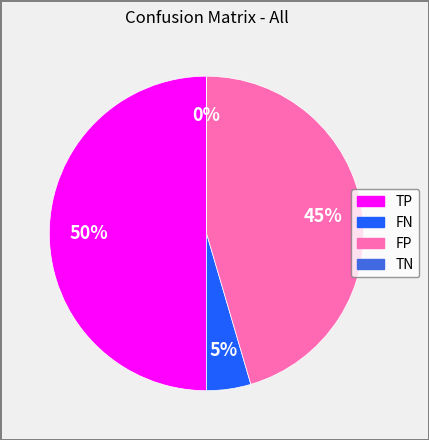

What percentage do TP and FP together represent?

95.5%